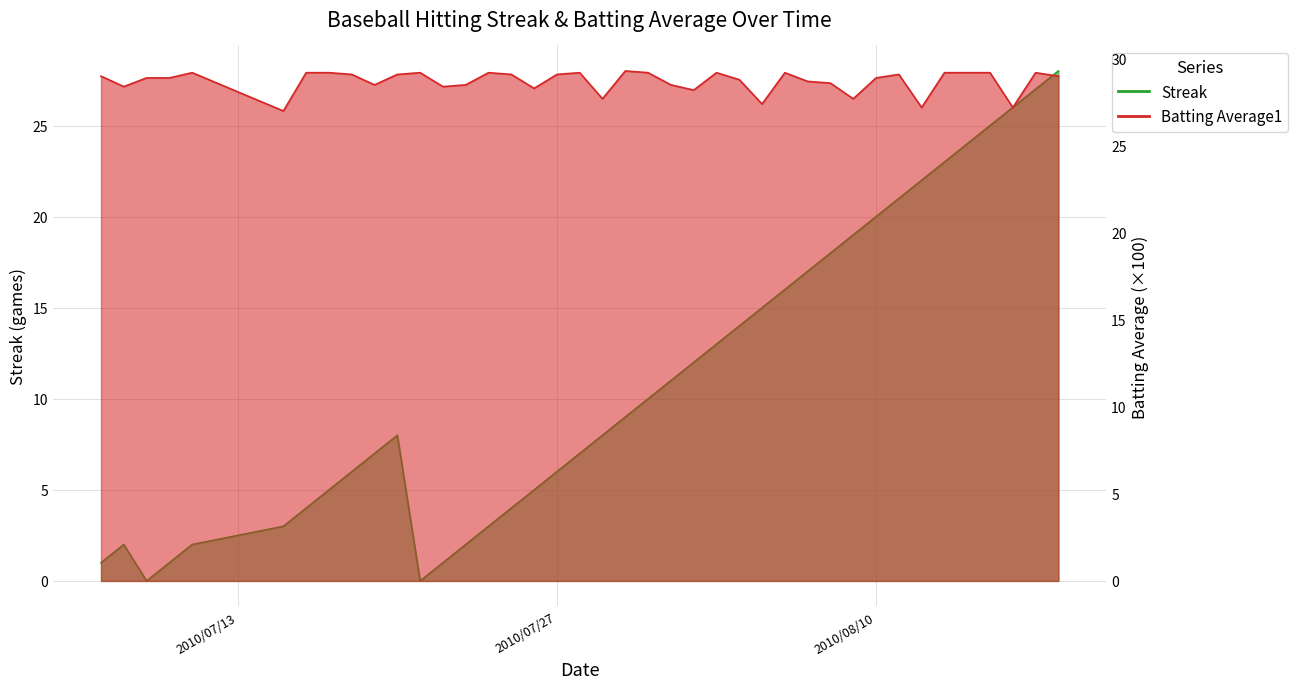

True or false: Streak and Batting Average1 intersect in this chart.

False